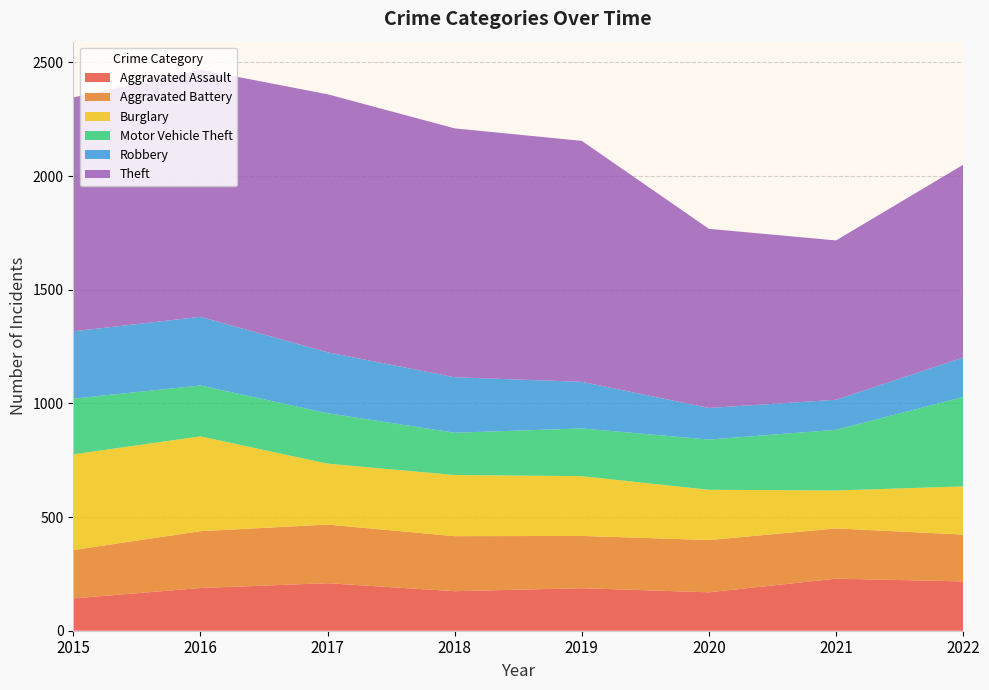

Reading right to left, what are all the values shown in this chart?

Aggravated Assault: 2022=217	2021=229	2020=169	2019=187	2018=174	2017=209	2016=188	2015=142
Aggravated Battery: 2022=206	2021=221	2020=230	2019=230	2018=242	2017=258	2016=250	2015=213
Burglary: 2022=212	2021=167	2020=221	2019=263	2018=269	2017=268	2016=417	2015=421
Motor Vehicle Theft: 2022=393	2021=267	2020=221	2019=210	2018=186	2017=222	2016=224	2015=245
Robbery: 2022=174	2021=132	2020=139	2019=205	2018=244	2017=268	2016=302	2015=296
Theft: 2022=848	2021=701	2020=788	2019=1060	2018=1095	2017=1135	2016=1087	2015=1029